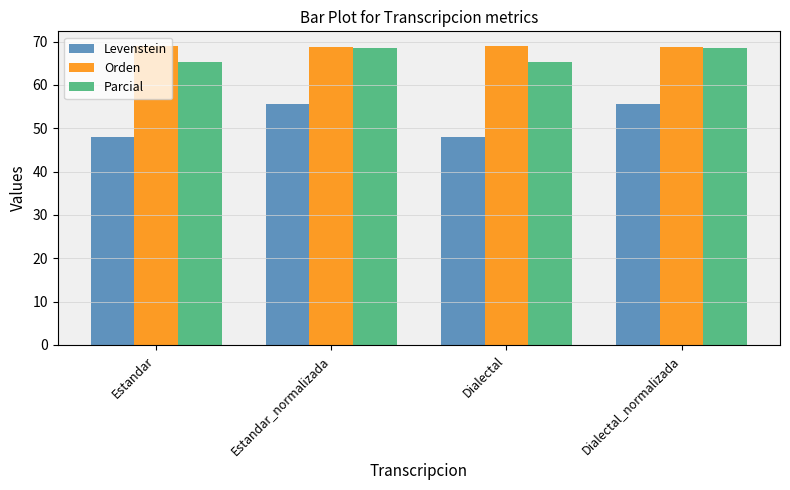

What is the approximate value of Levenstein at Dialectal?

48.0